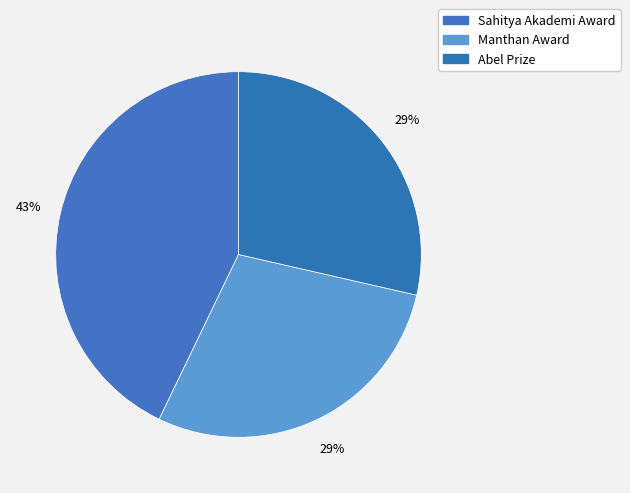

Which category has the biggest portion of the pie?

Sahitya Akademi Award